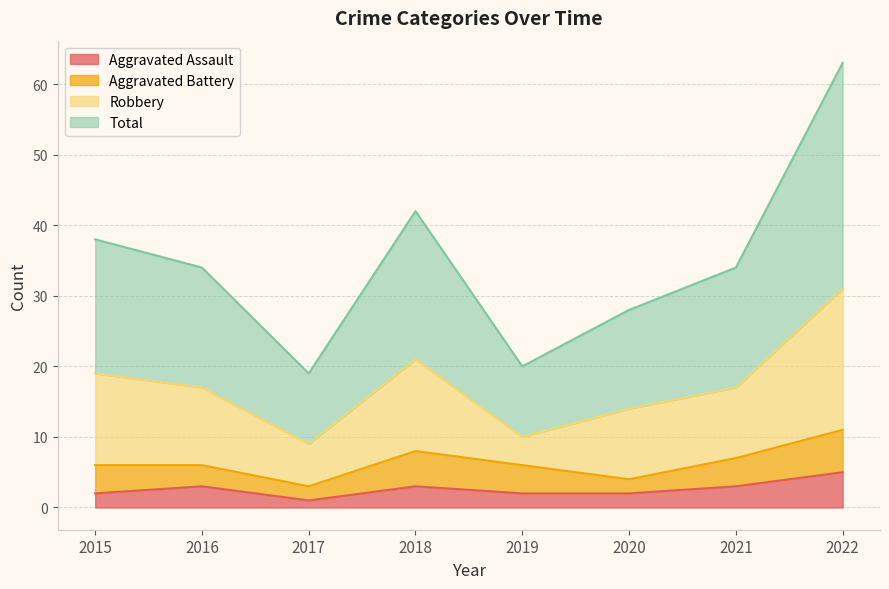

What is the minimum value shown in the chart?

1